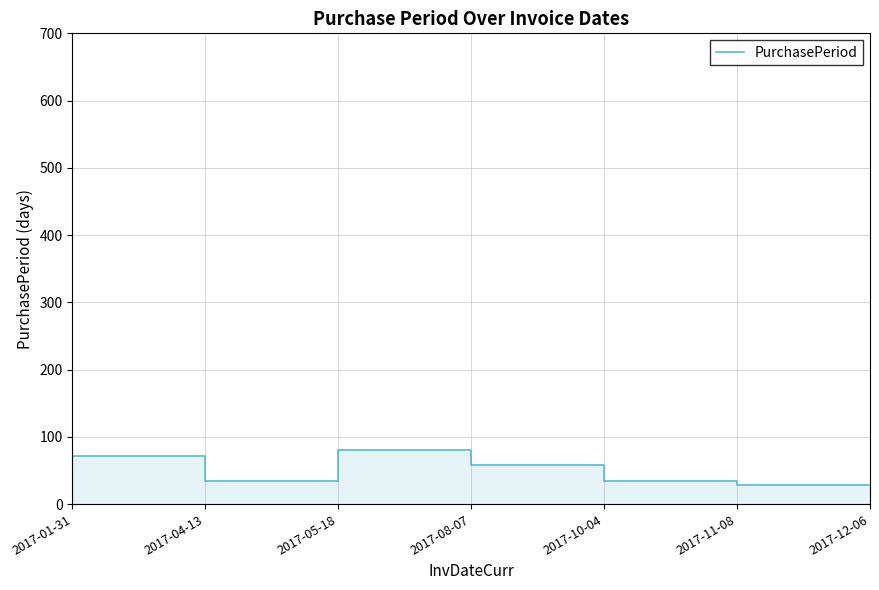

What is the difference between the maximum and second lowest values?

588